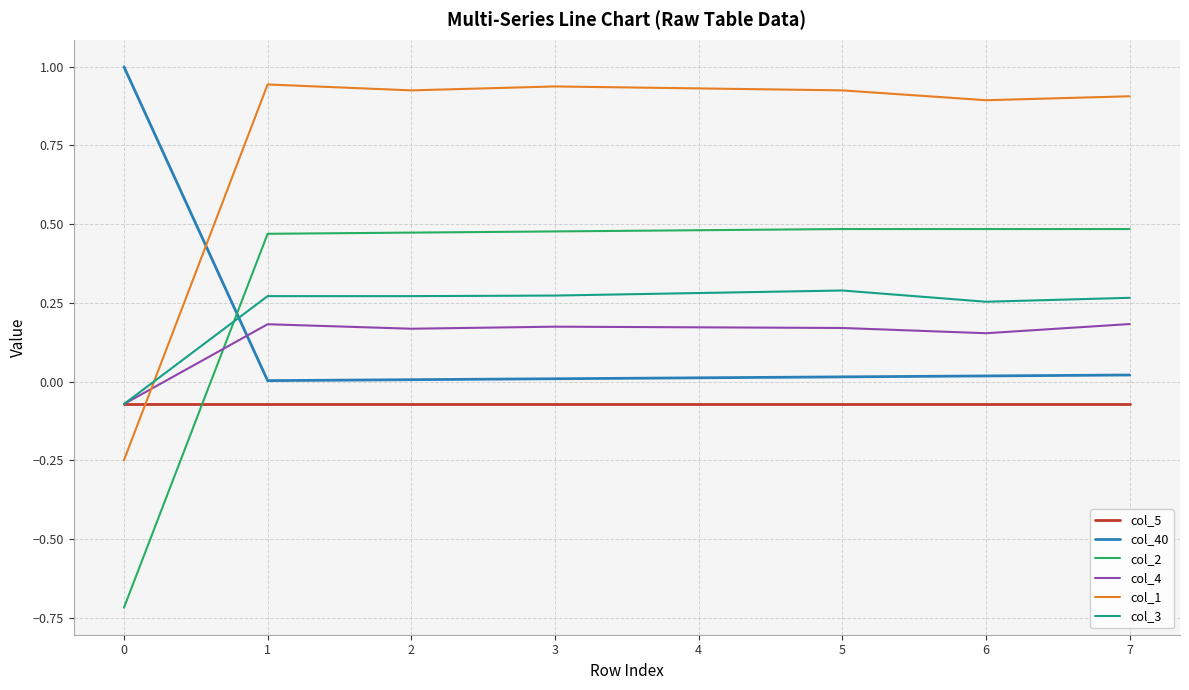

What is the average value of the col_40 series?

0.1